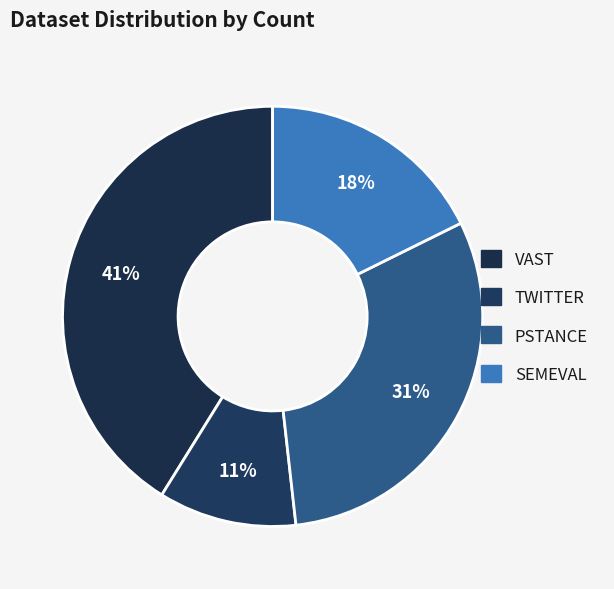

Is there any slice that represents more than half of the pie?

No